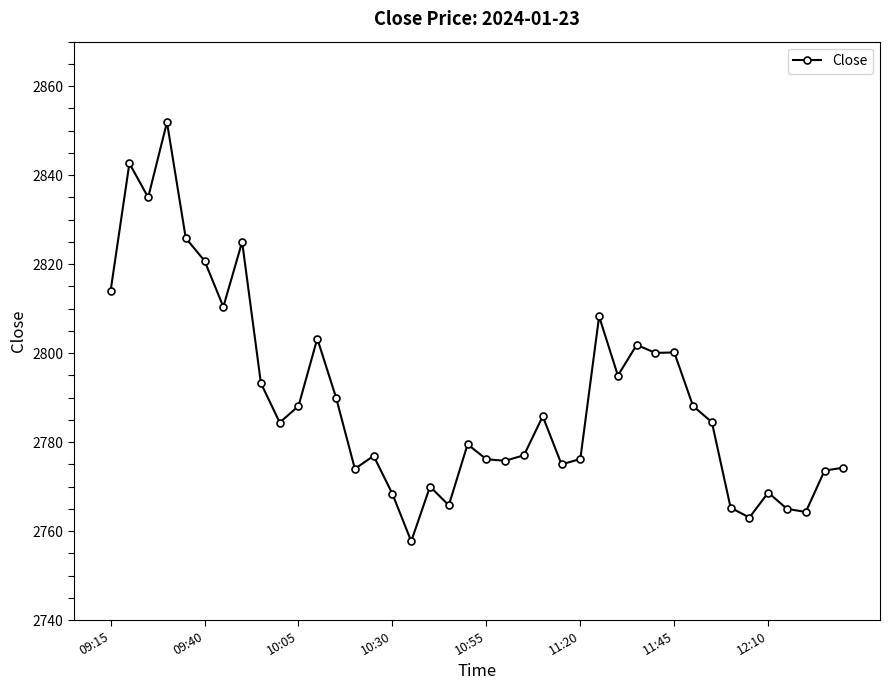

What is the maximum value shown in the chart?

2851.9